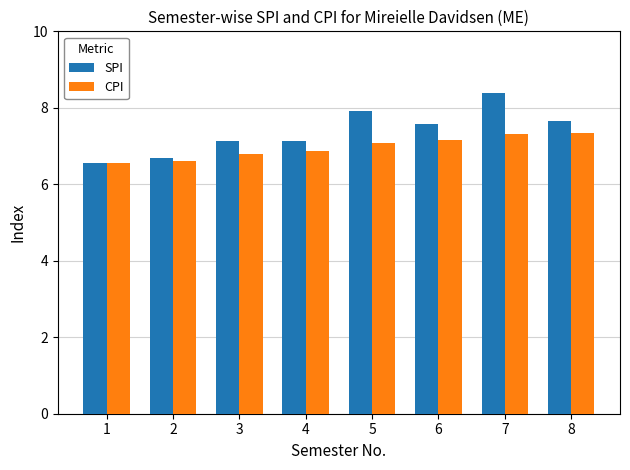

Are the bars grouped side by side (vs. stacked)?

Yes